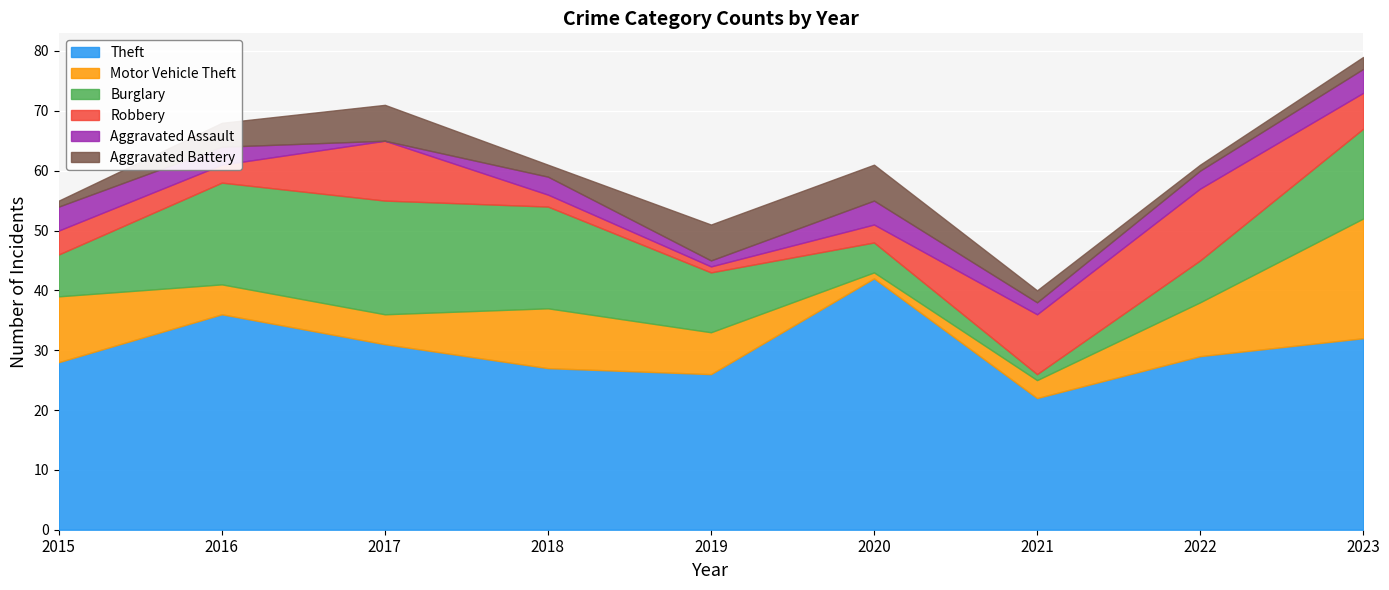

Count the number of data series in this chart.

6